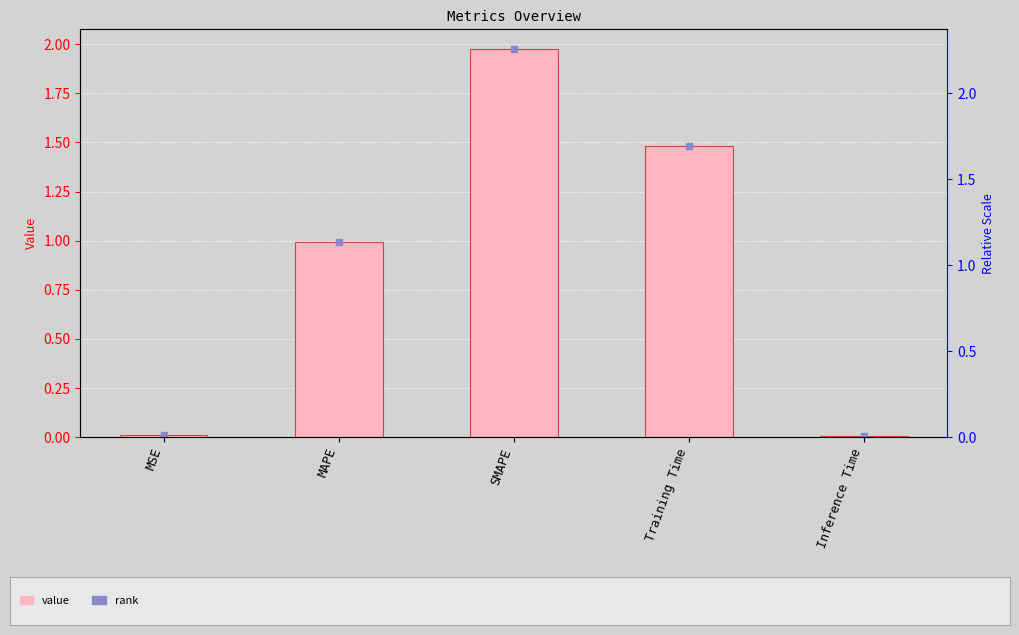

What is the difference between the maximum and minimum values?

2.0